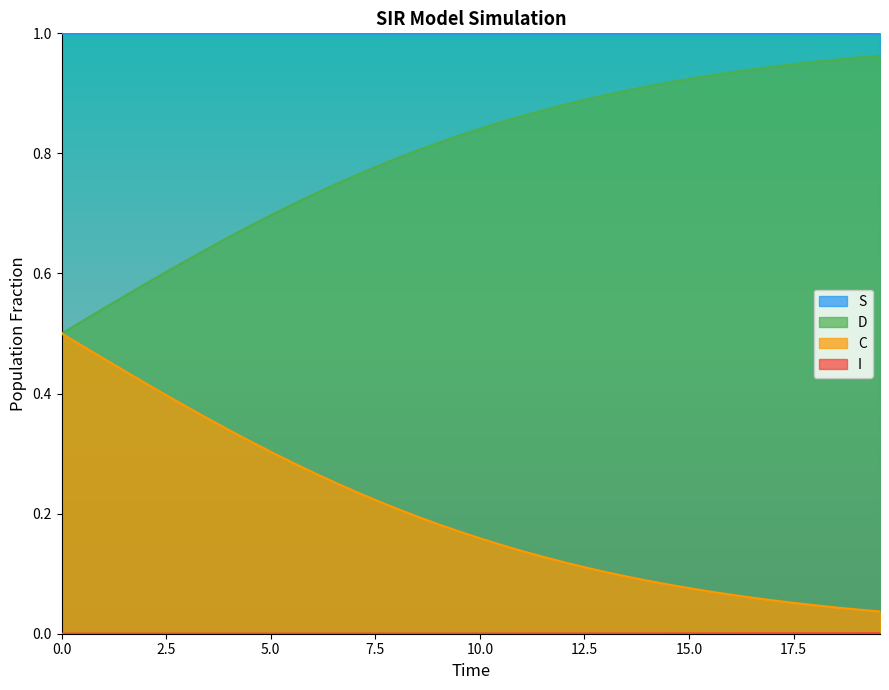

At how many categories does at least one series exceed 0?

40